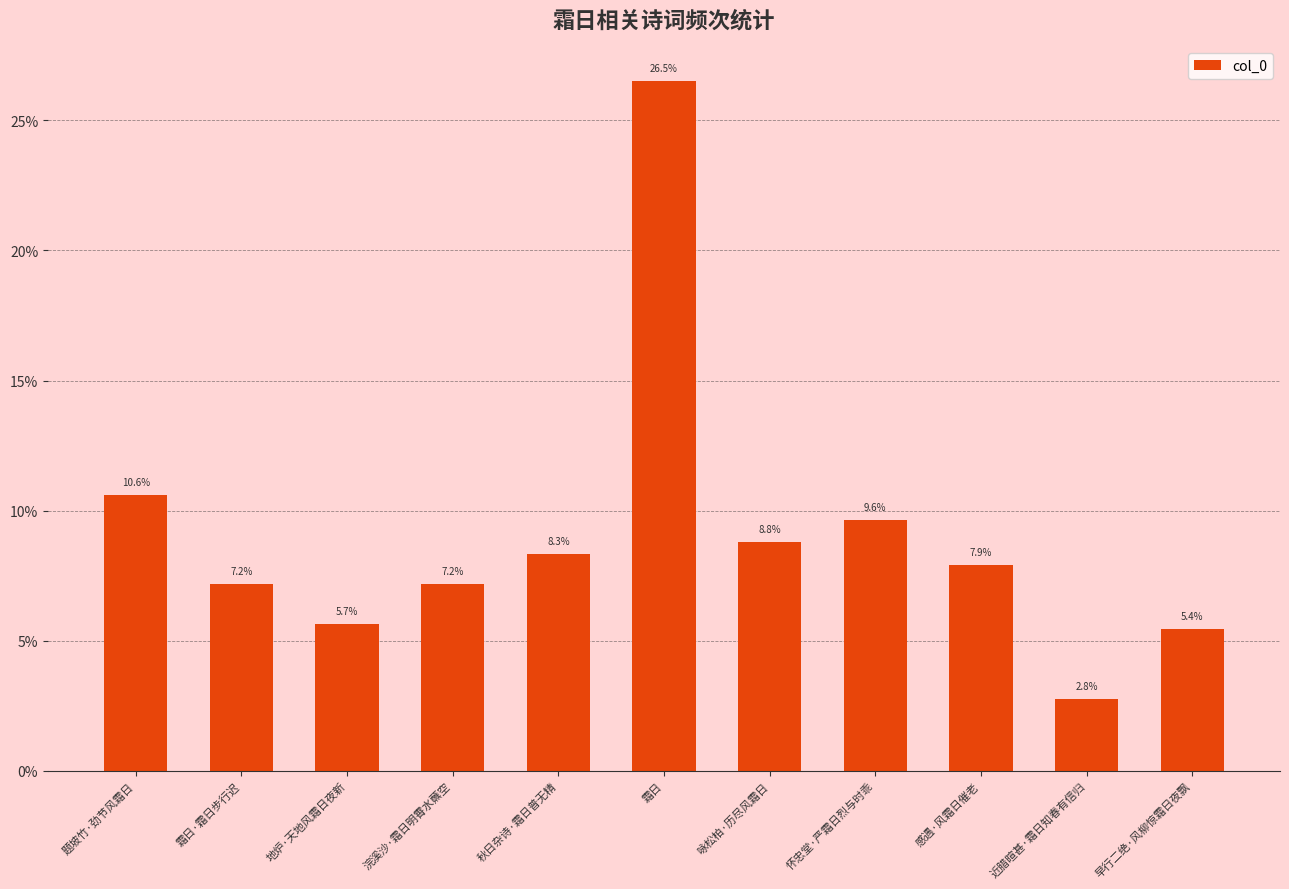

What is the average value?

9.1